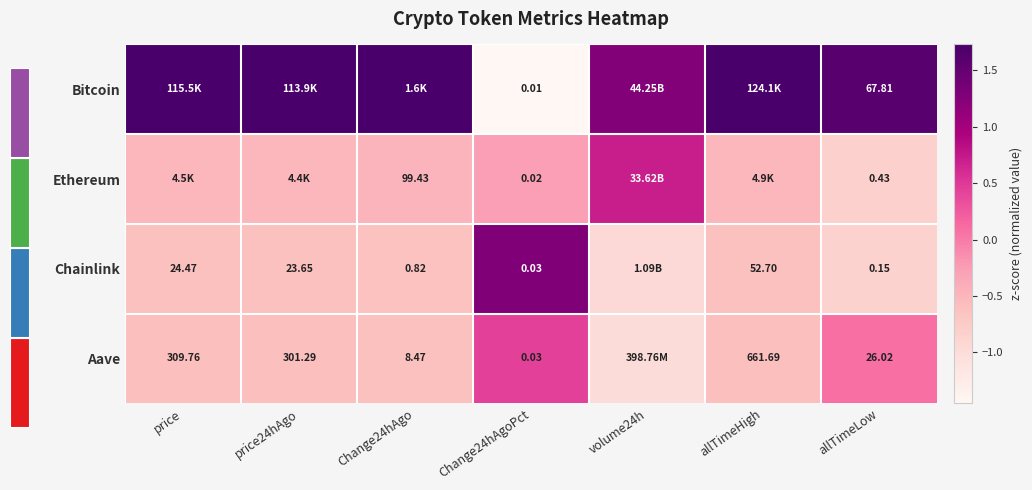

What is the sum of the Chainlink values at price and allTimeHigh?

-1.2